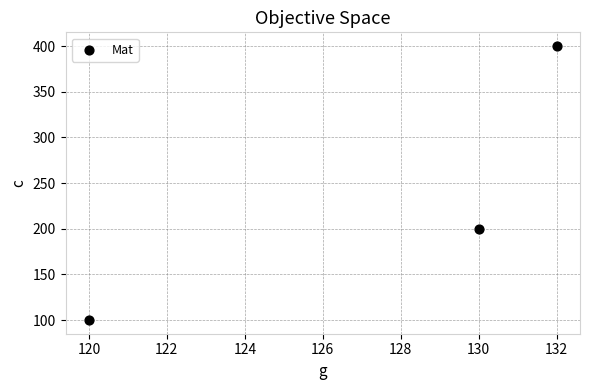

What Y value in the scatter plot is closest to 250?

200